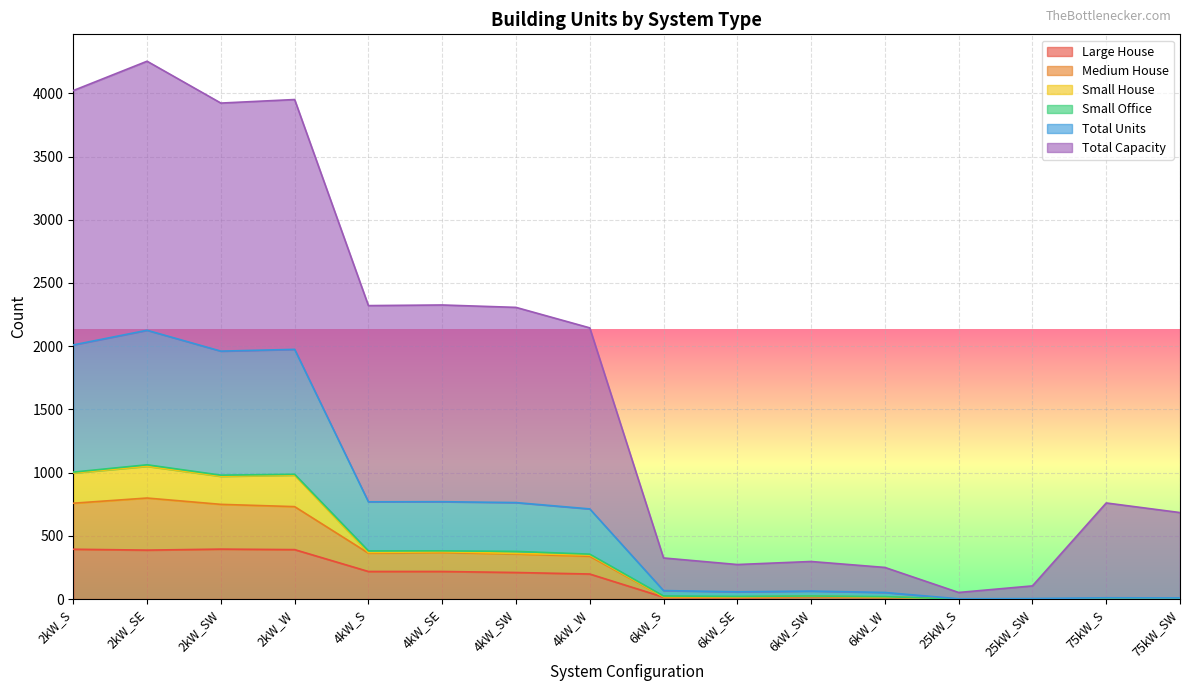

What is the maximum value for Large House?

395